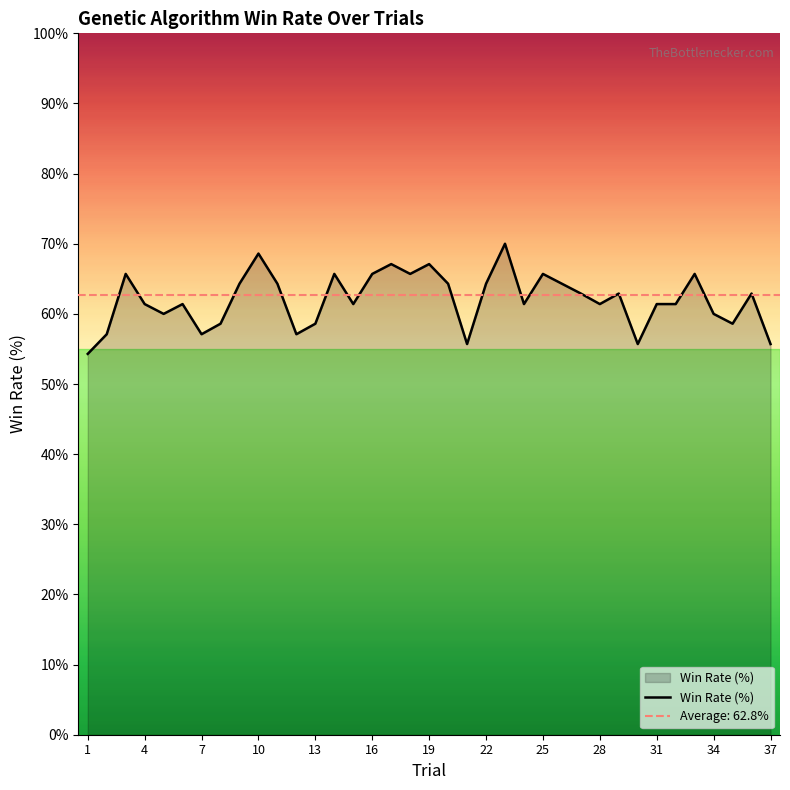

The value of Win Rate (%) at 22 is 64.3. True or false?

True